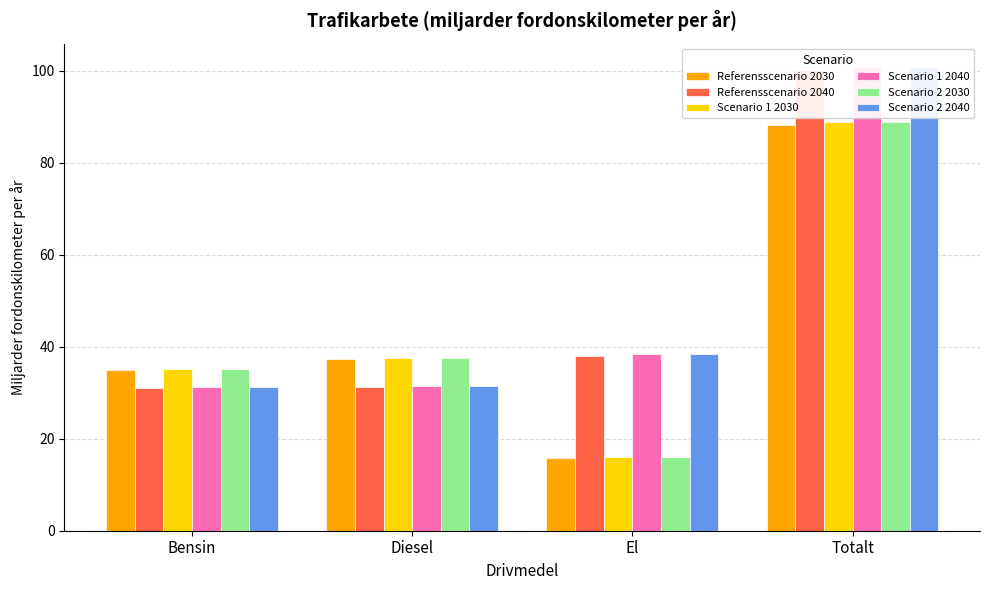

Reading right to left, list all the values displayed in this chart.

Referensscenario 2030: Totalt=88.3	El=15.9	Diesel=37.4	Bensin=35.0
Referensscenario 2040: Totalt=100.3	El=38.1	Diesel=31.2	Bensin=31.0
Scenario 1 2030: Totalt=88.9	El=16.0	Diesel=37.7	Bensin=35.2
Scenario 1 2040: Totalt=100.9	El=38.3	Diesel=31.4	Bensin=31.2
Scenario 2 2030: Totalt=88.9	El=16.0	Diesel=37.7	Bensin=35.2
Scenario 2 2040: Totalt=100.9	El=38.3	Diesel=31.4	Bensin=31.2